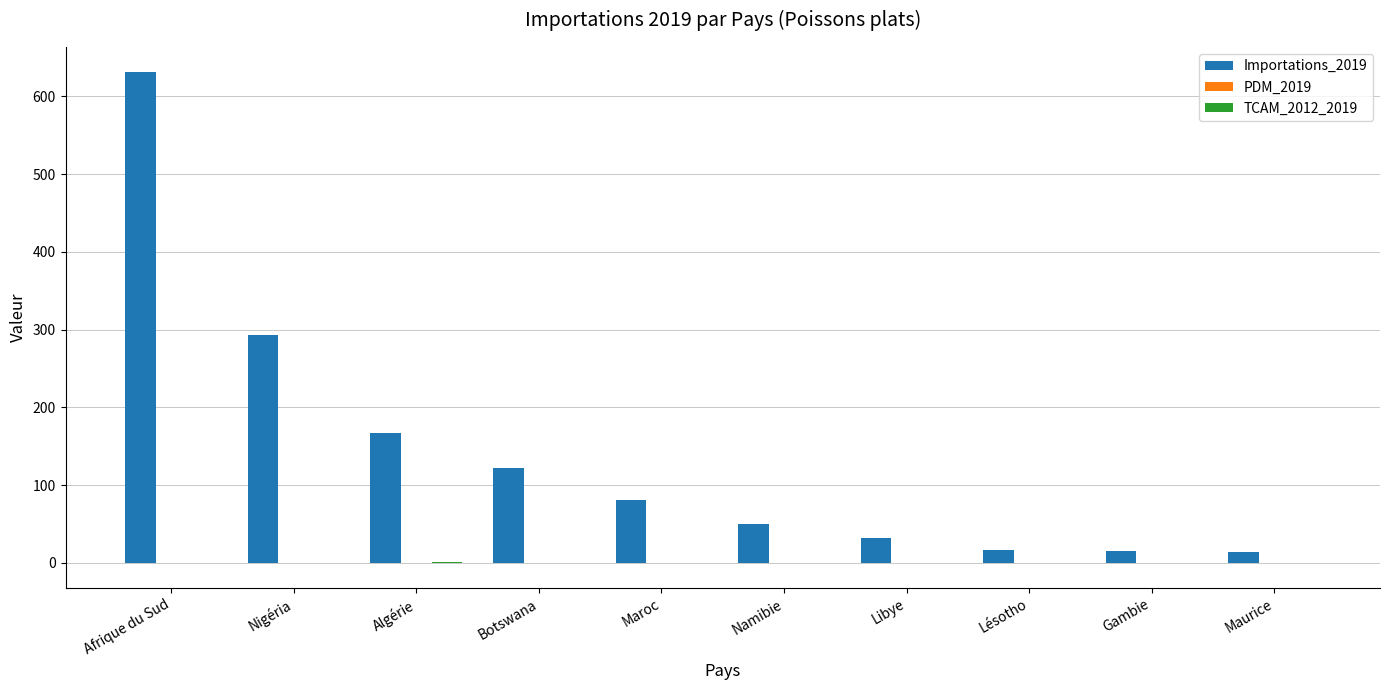

What is the greatest value displayed?

632.0